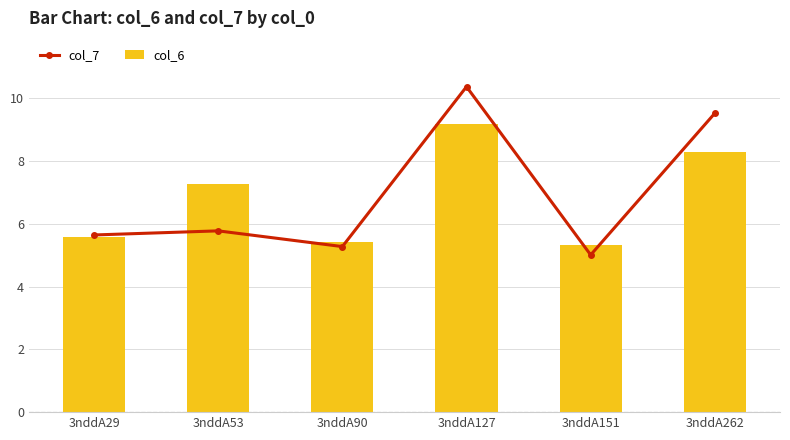

At how many categories does at least one series exceed 5?

6